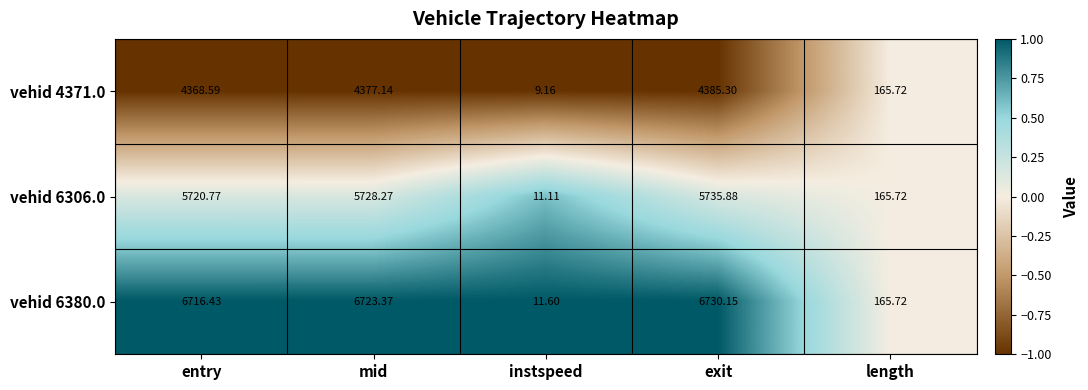

Rank the series by their average value, from lowest to highest.

vehid 4371.0, vehid 6306.0, vehid 6380.0